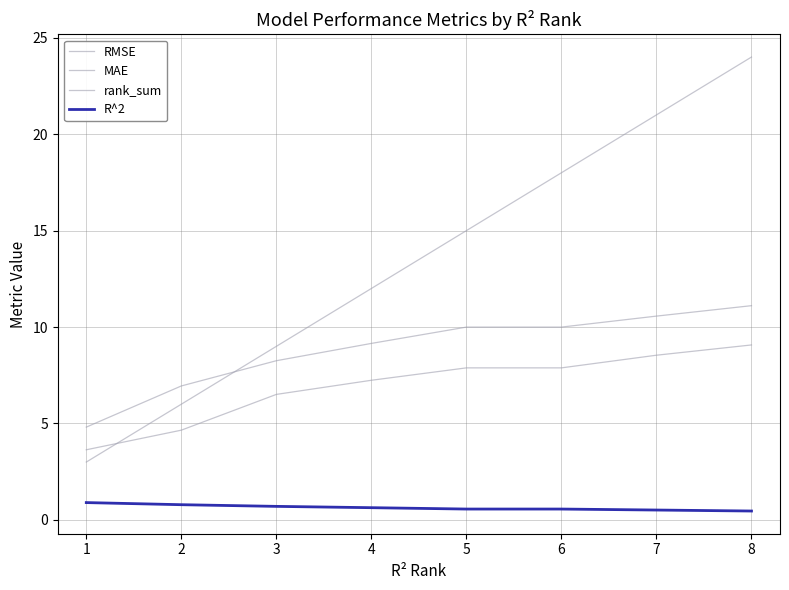

Does the chart display data point markers on the line(s)?

No